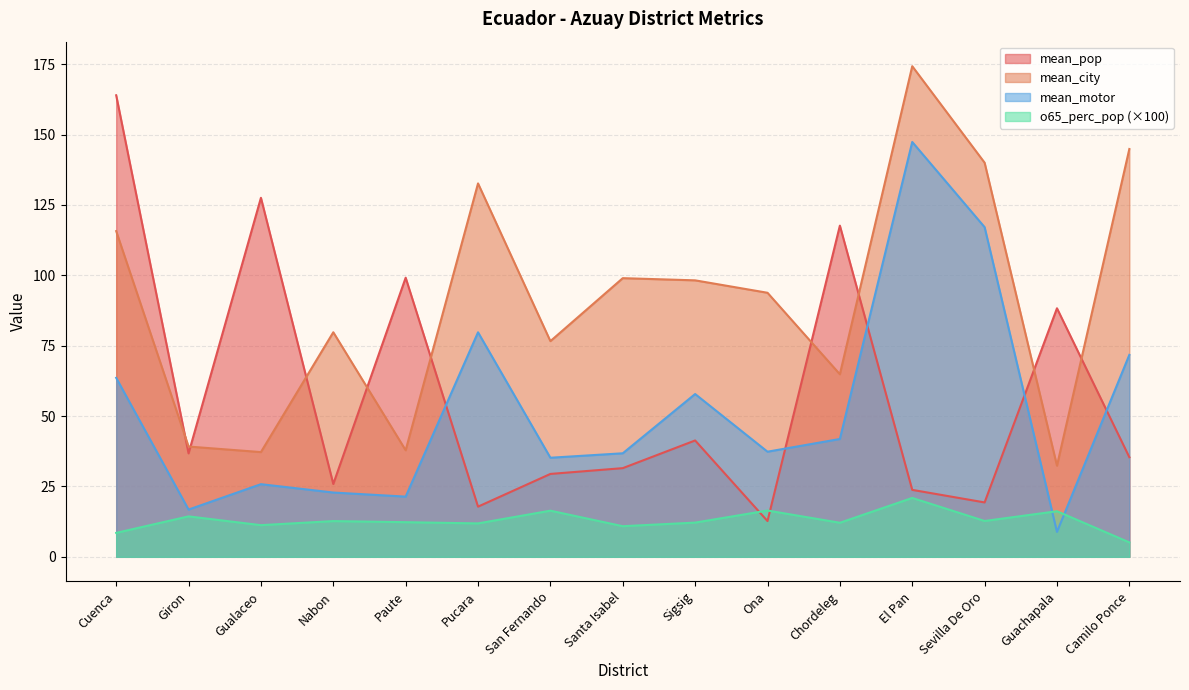

What are all the series names shown in the legend?

mean_pop, mean_city, mean_motor, o65_perc_pop (×100)